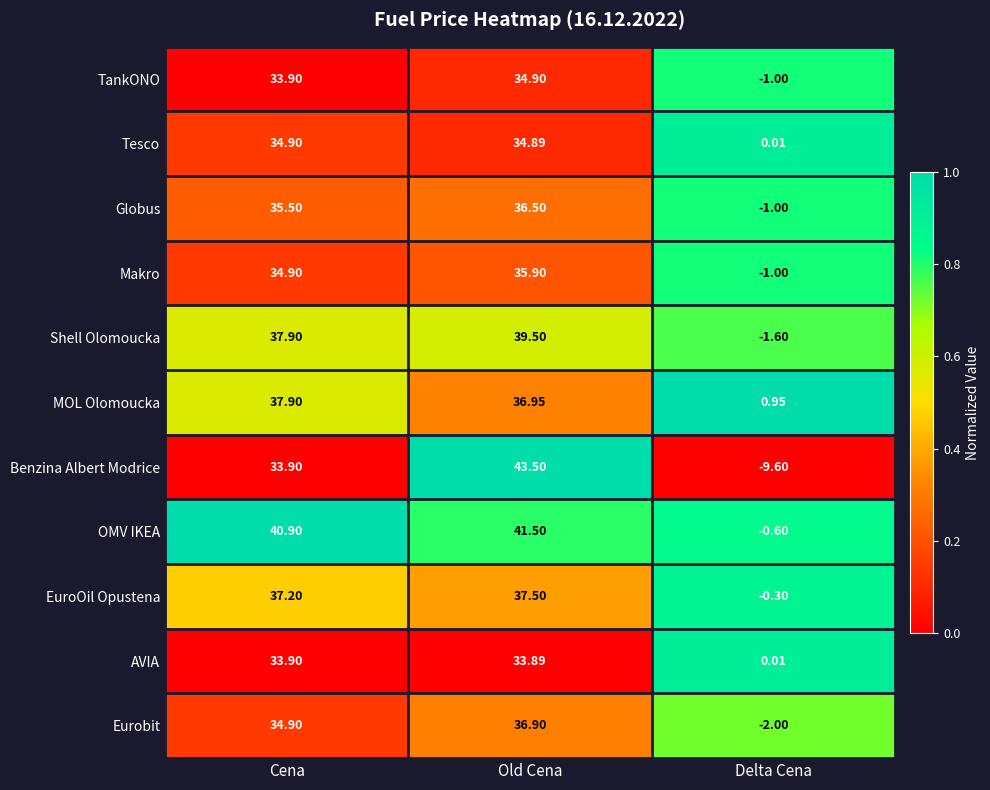

Which label corresponds to the smallest value in the chart?

Delta Cena